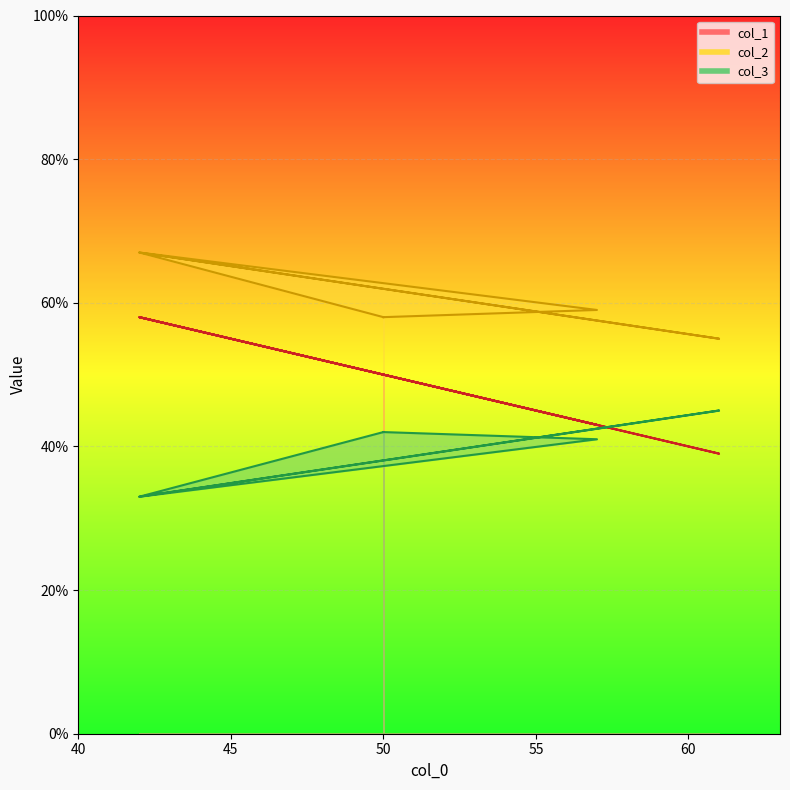

Between 42 and 61, which series saw the biggest shift?

col_1